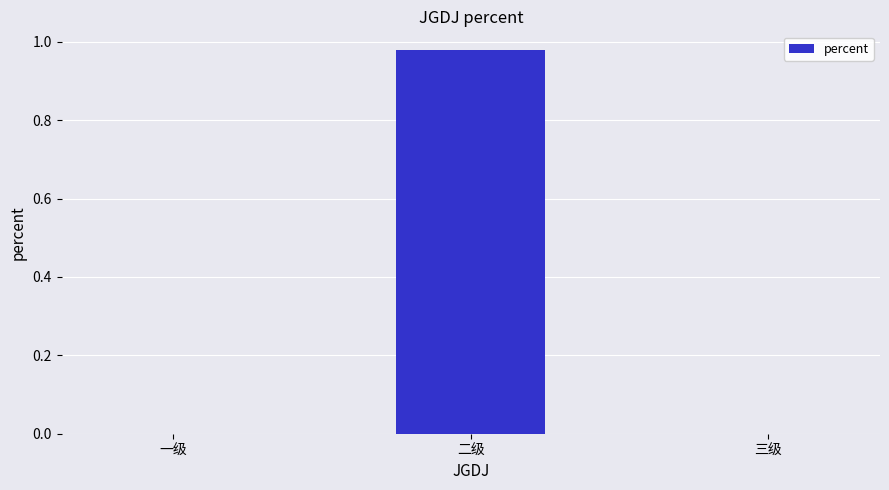

The value at 三级 is -0.5. True or false?

False